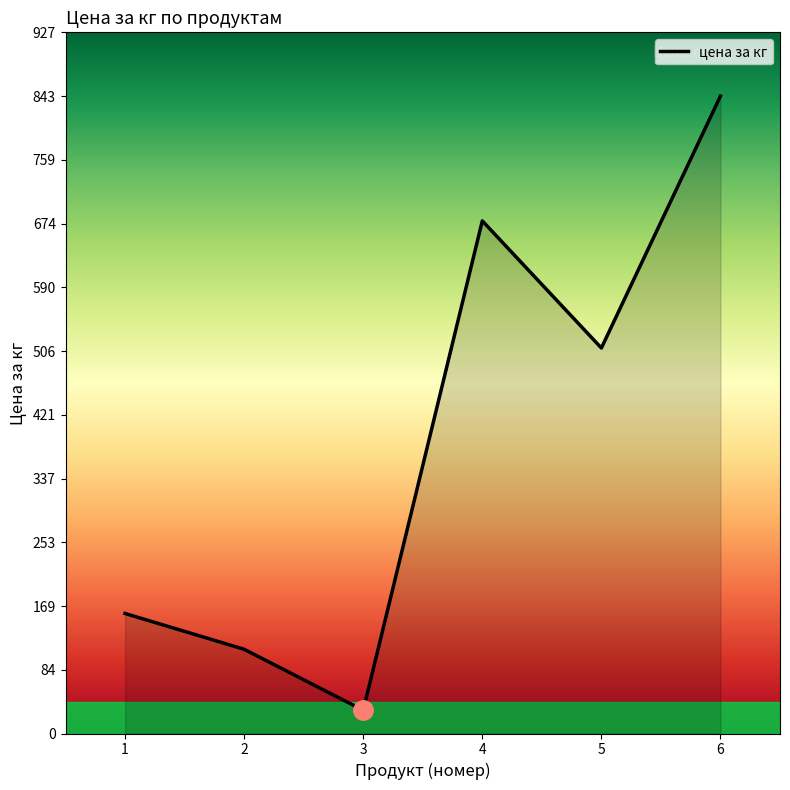

Reading left to right, list all the values displayed in this chart.

158.7	111.4	30.8	677.9	509.8	843.0